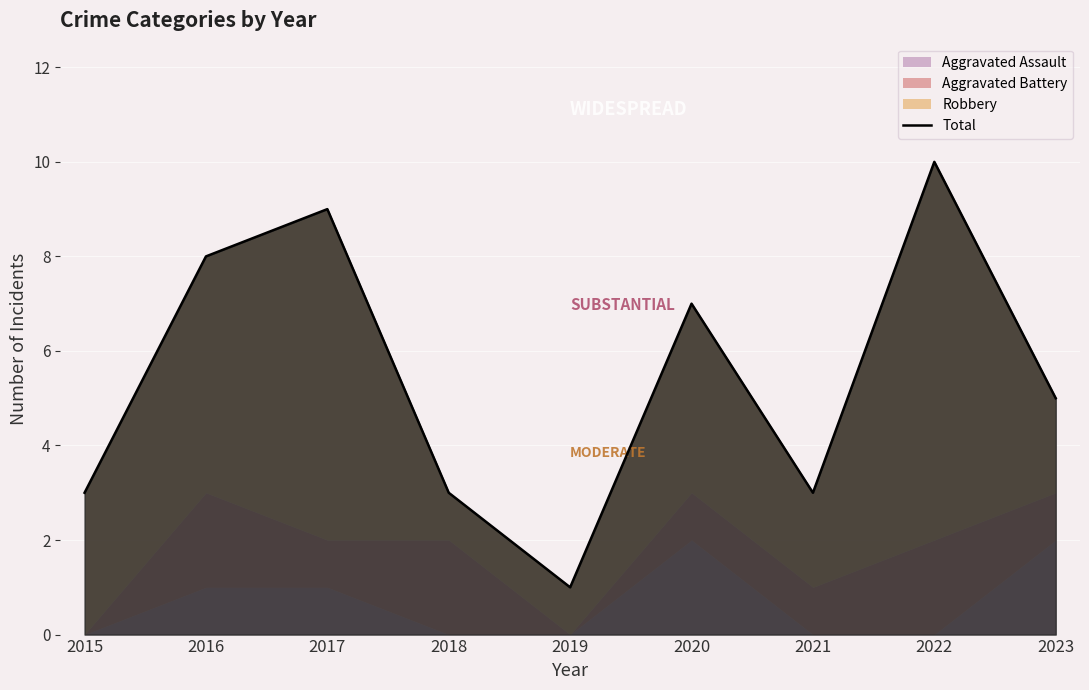

Which label corresponds to the largest value in the chart?

2022